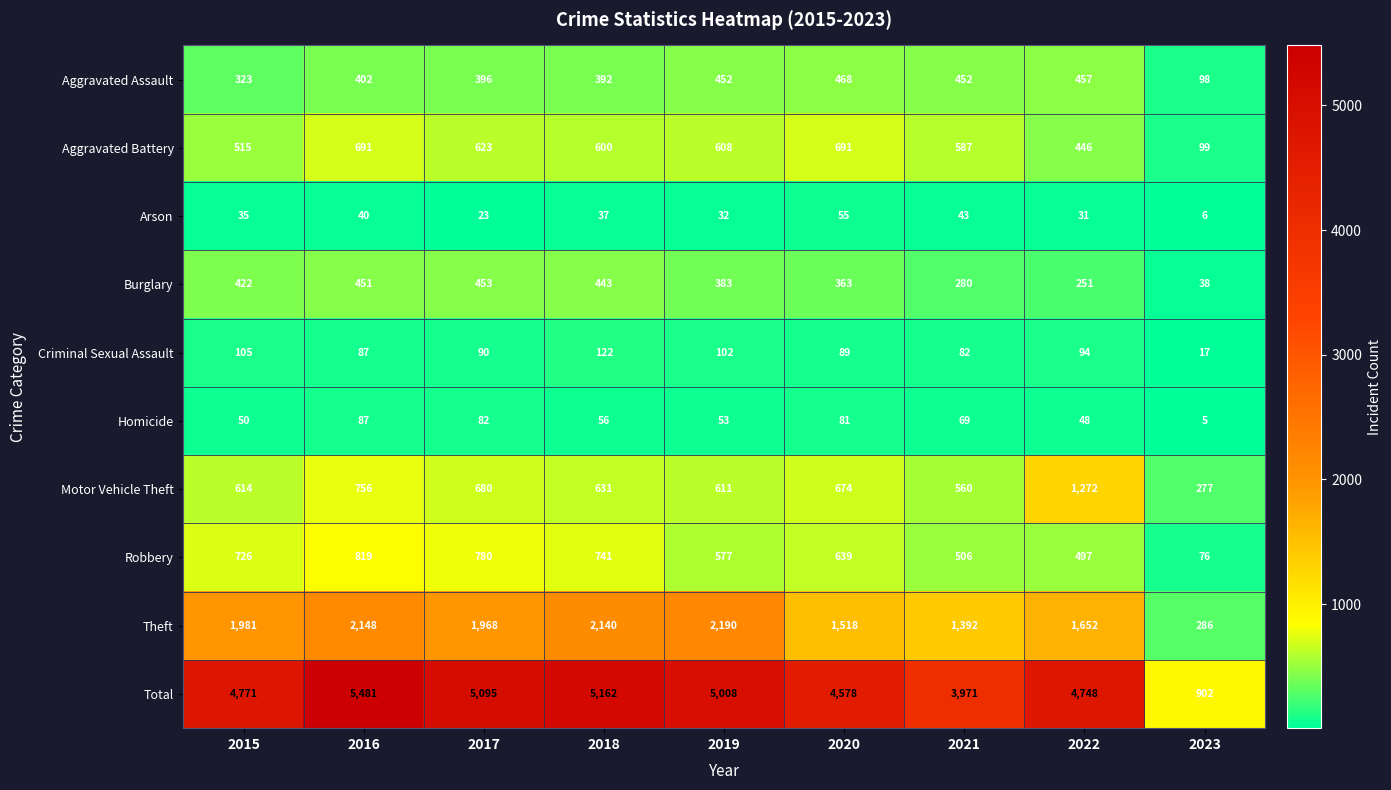

The Burglary series shows 56 at 2023. True or false?

False